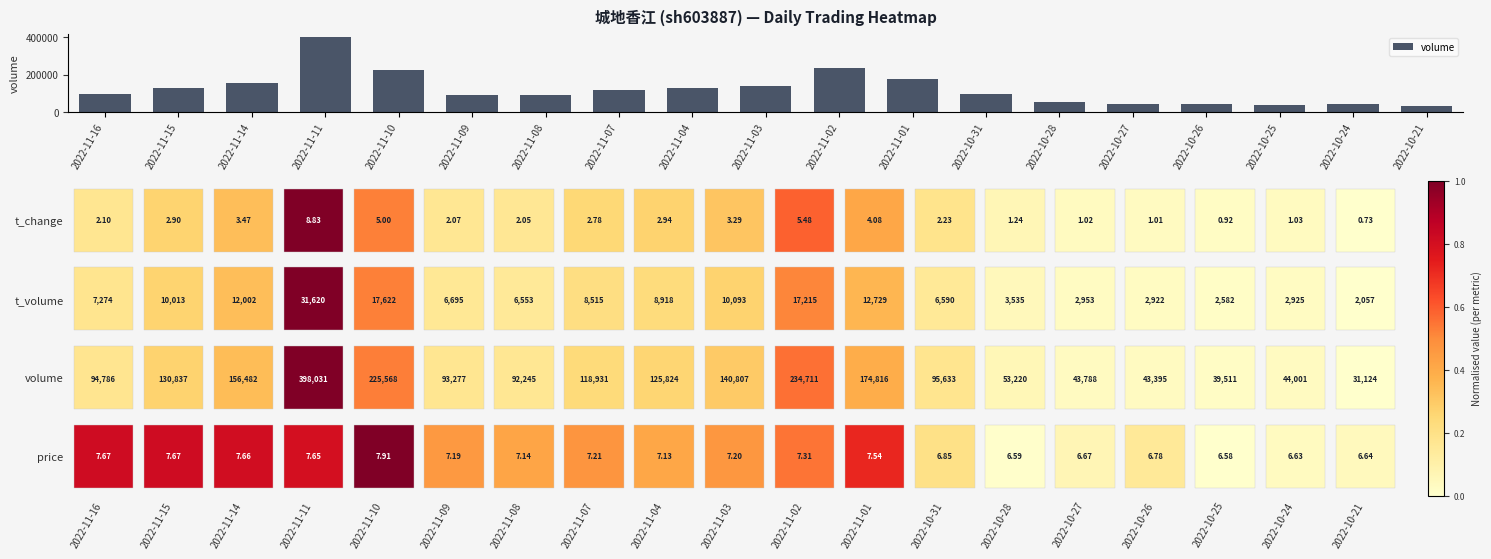

At which category does the chart reach its peak across all series?

2022-11-11